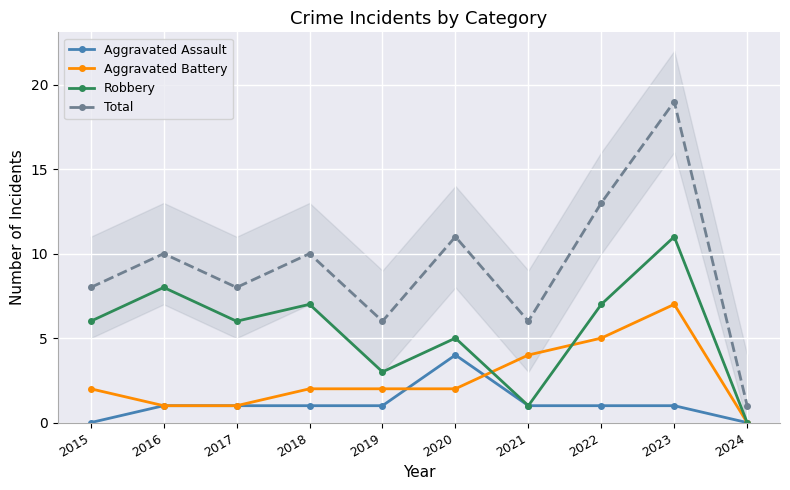

Does the chart display data point markers on the line(s)?

Yes